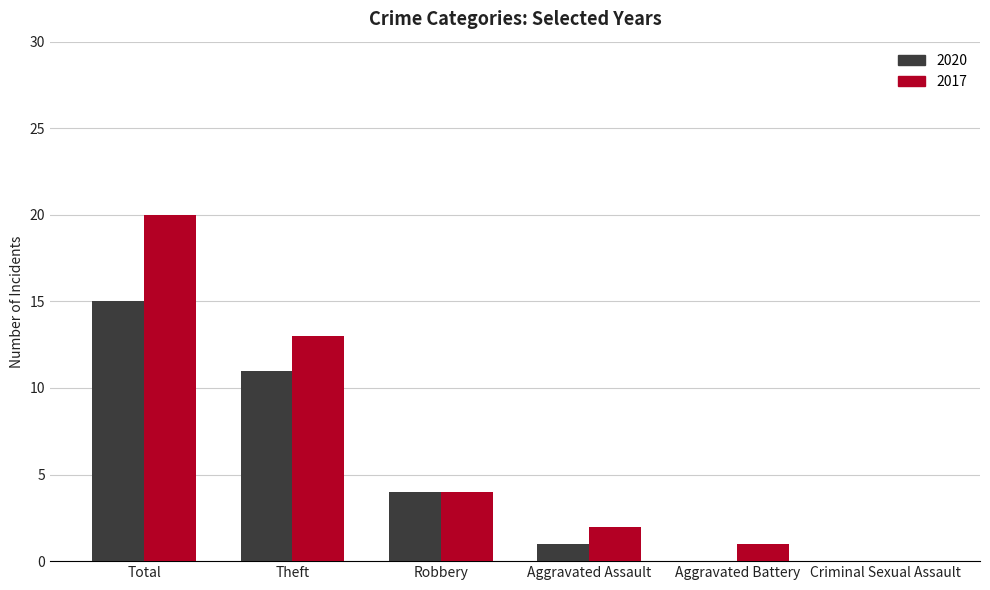

What is the sum of all 2020 values?

31